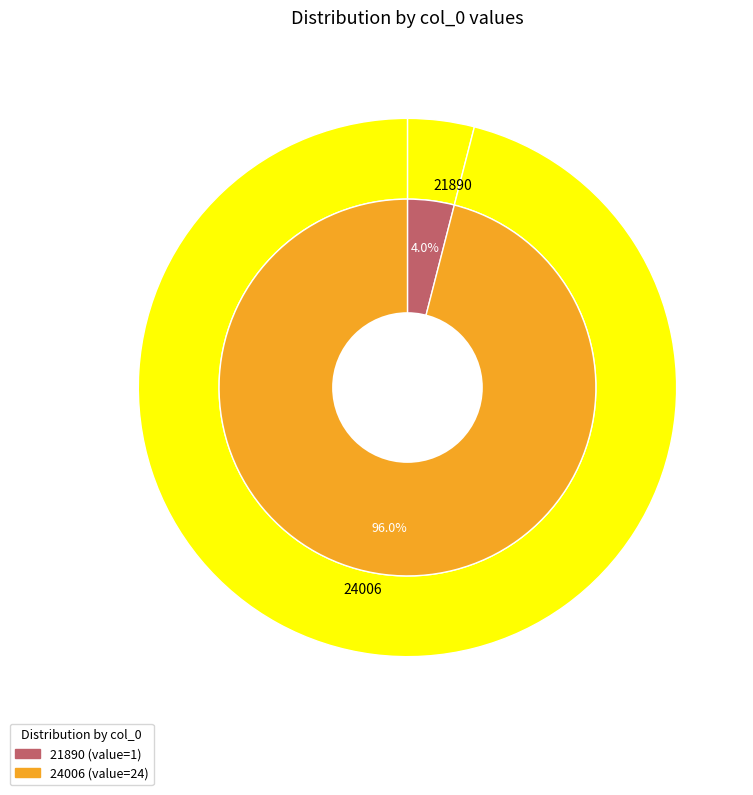

To the nearest percent, what is the average slice percentage?

50%